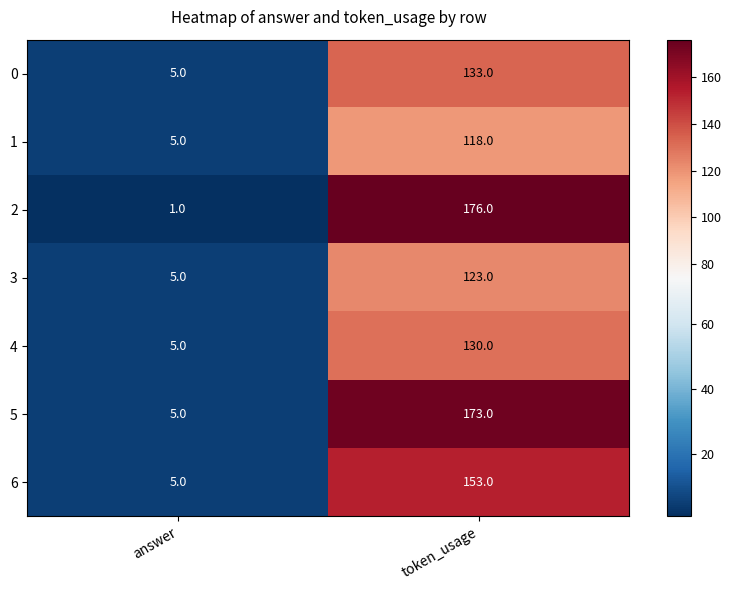

What is the sum of all 4 values?

135